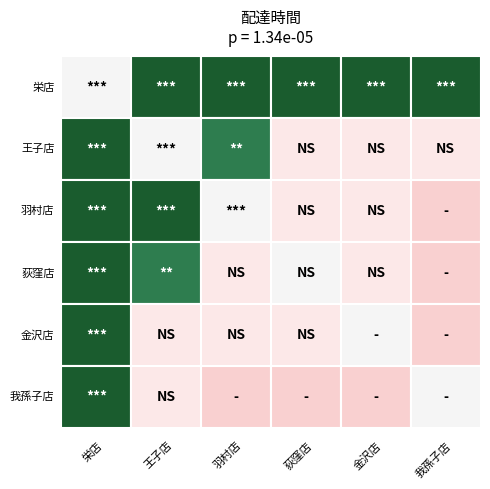

Which series changed the most between 栄店 and 羽村店?

我孫子店